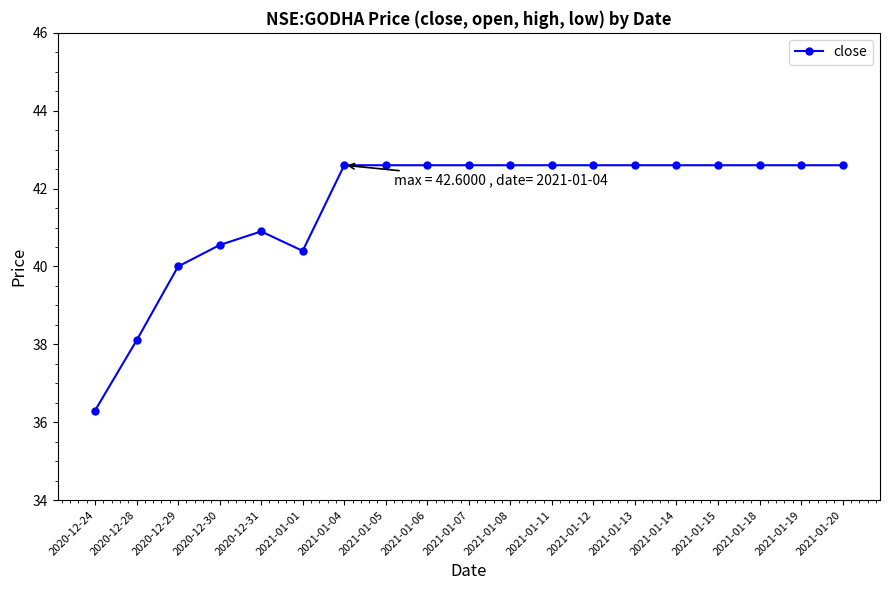

What is the approximate value at 2021-01-06?

42.6